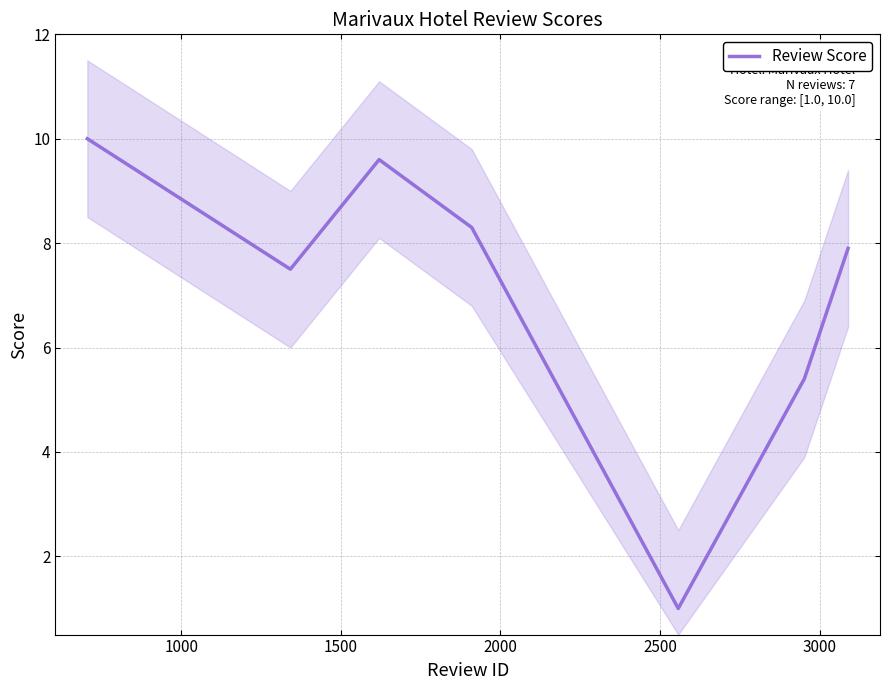

Which has a higher value, 2500 or 1500?

1500